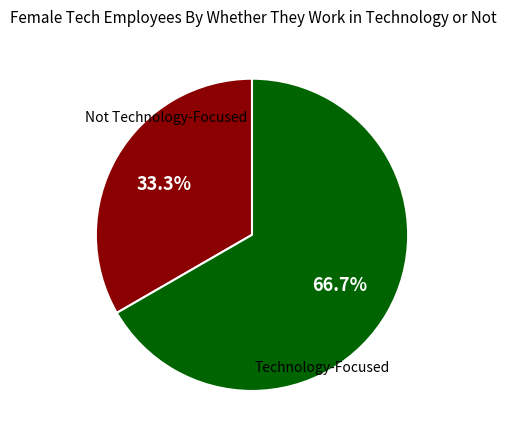

Is there a majority slice in this chart?

Yes